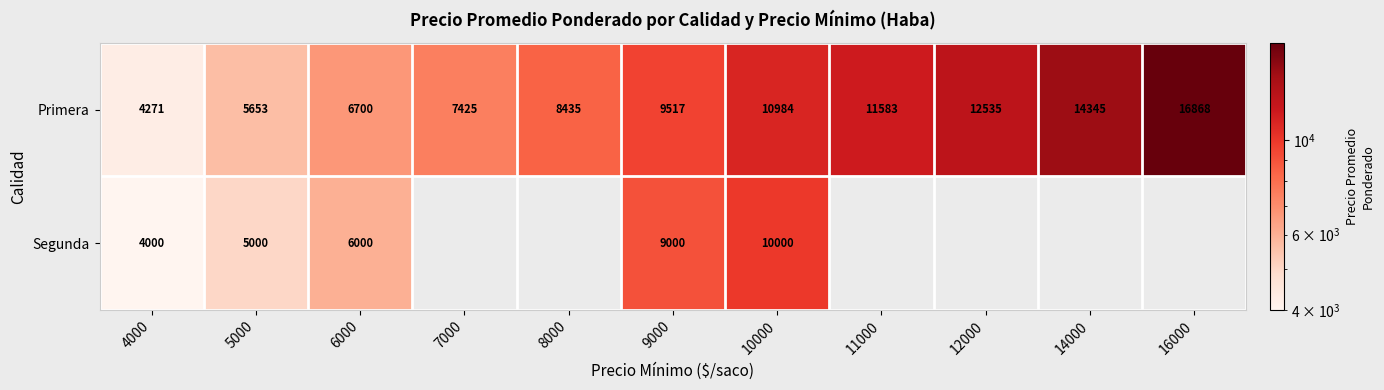

What is the smallest value displayed?

4000.0